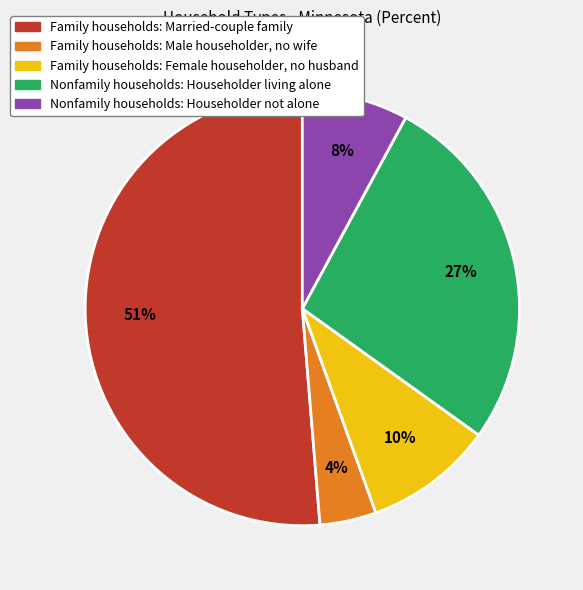

Is there a majority slice in this chart?

Yes